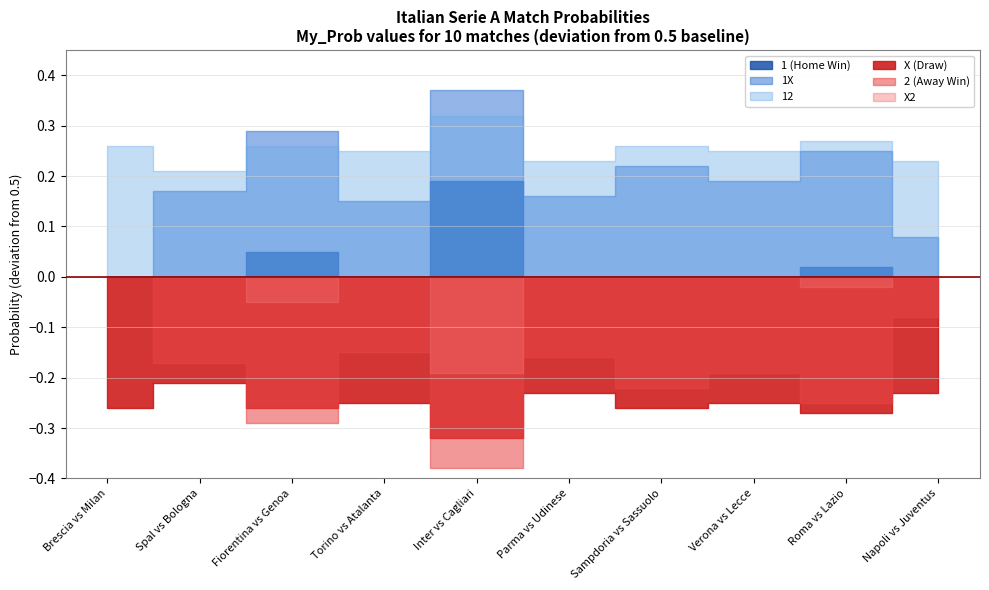

At which label does X2 reach its peak?

Brescia vs Milan